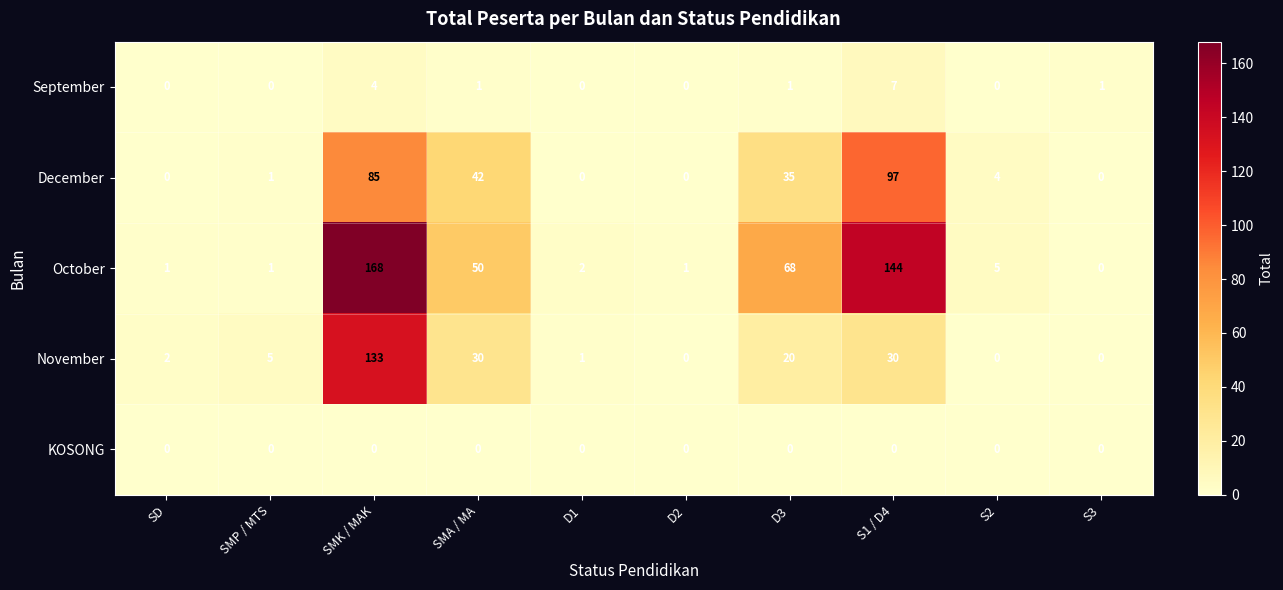

Between D1 and D3, which series saw the biggest shift?

October